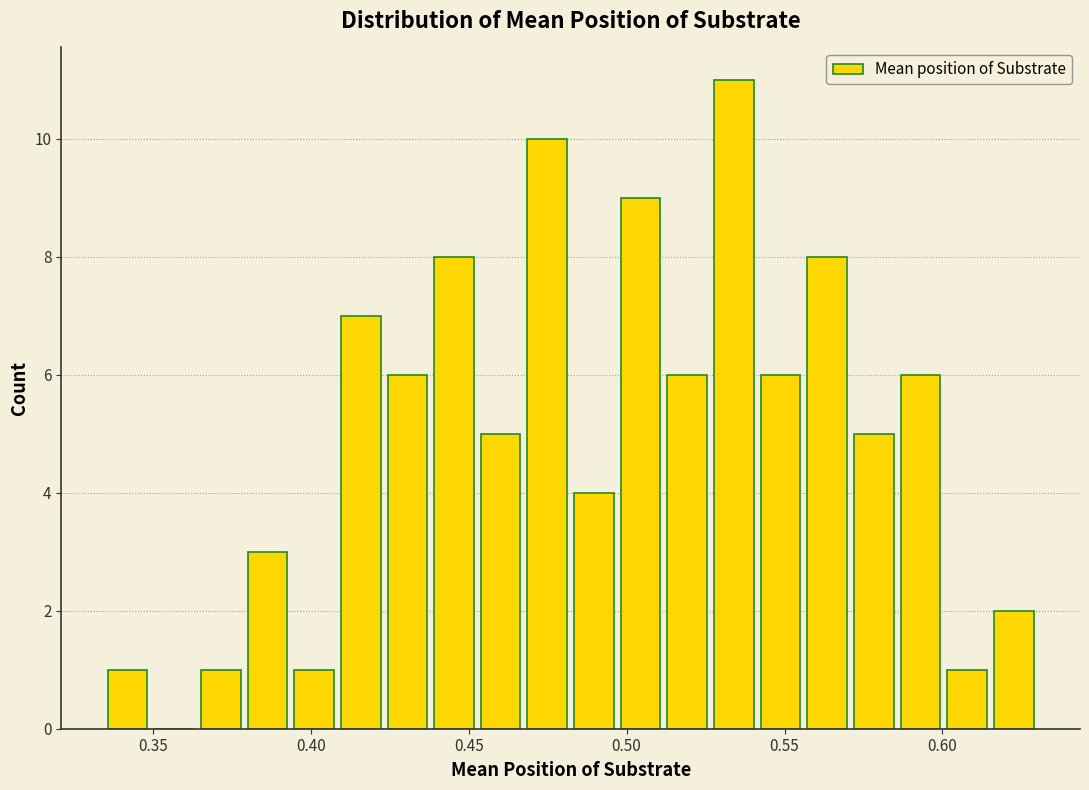

Read against the x-axis, roughly where is the centre of the tallest bar?

0.535